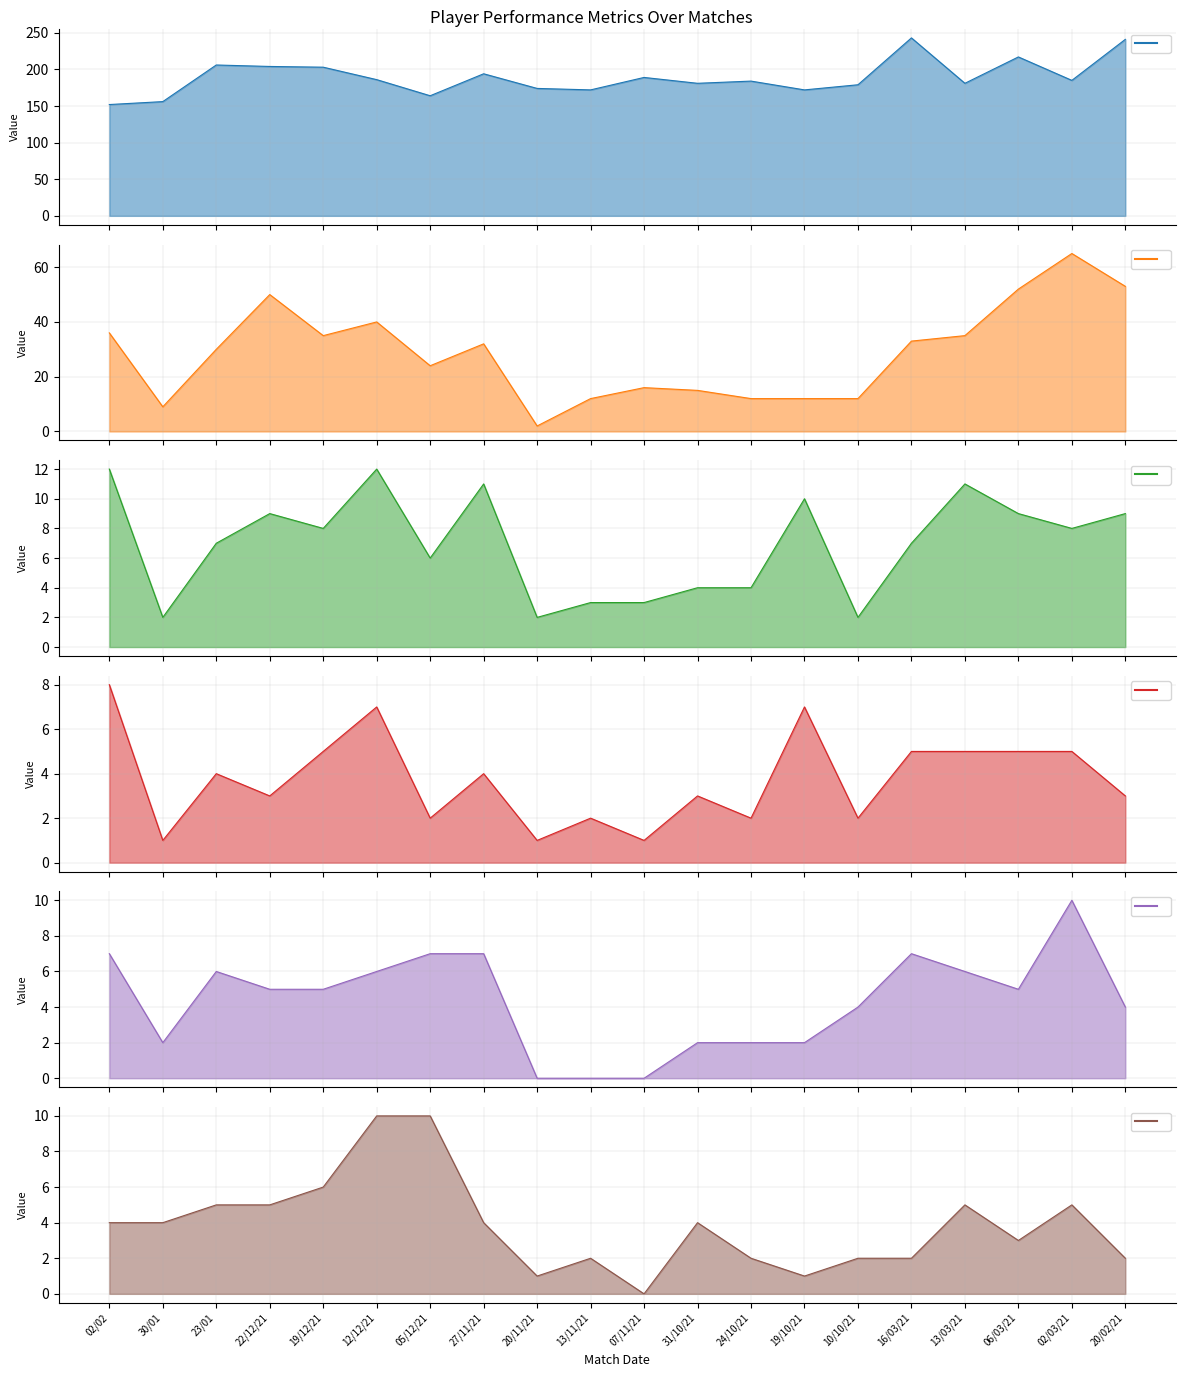

The Defensive challenges series shows 5 at 06/03/21. True or false?

True